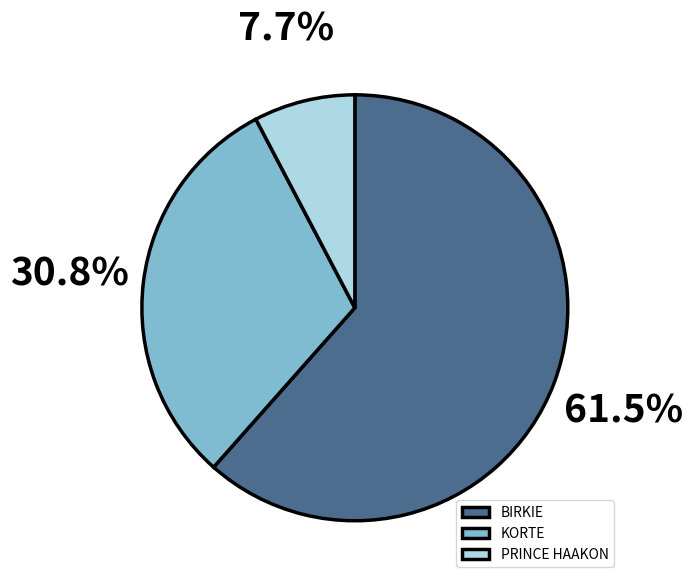

Combined, what portion of the pie is BIRKIE and PRINCE HAAKON?

69.2%